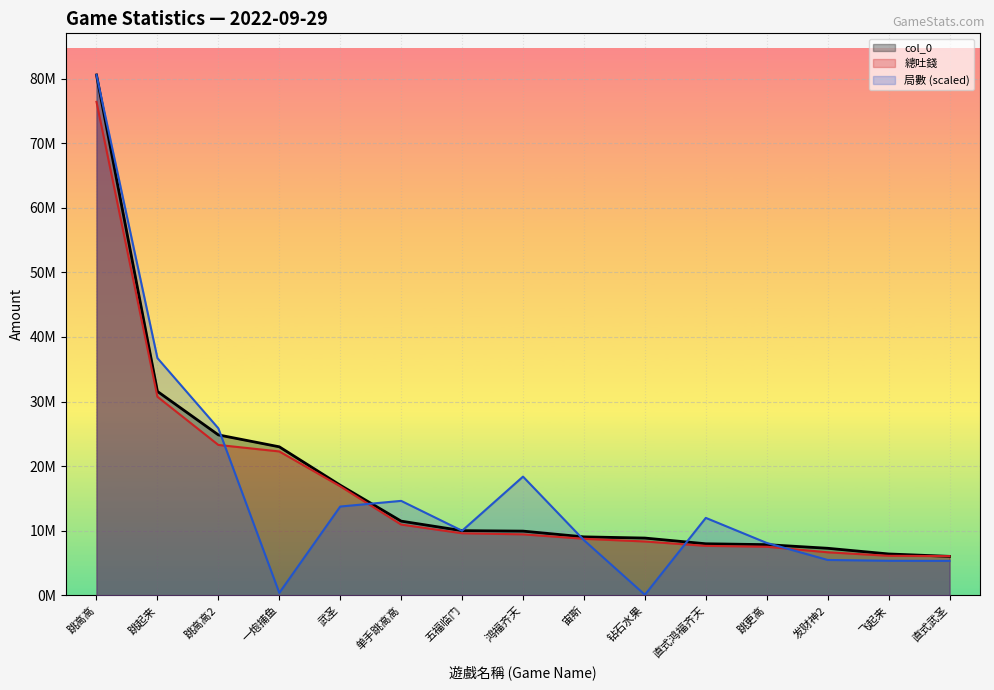

Which category has the lowest value in the 總吐錢 (line) series?

直式武圣